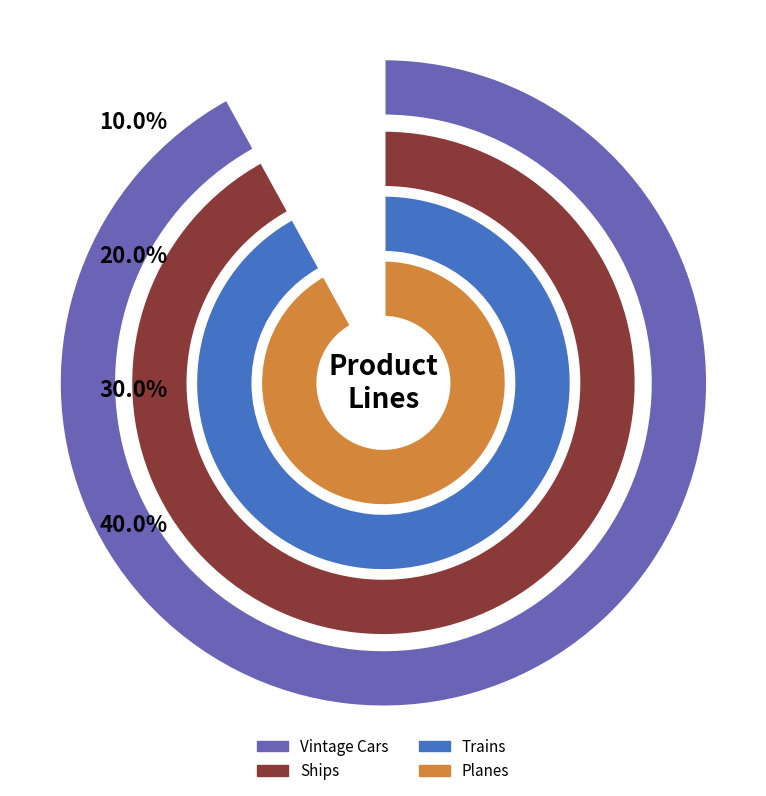

Is Trains the majority of the pie?

No